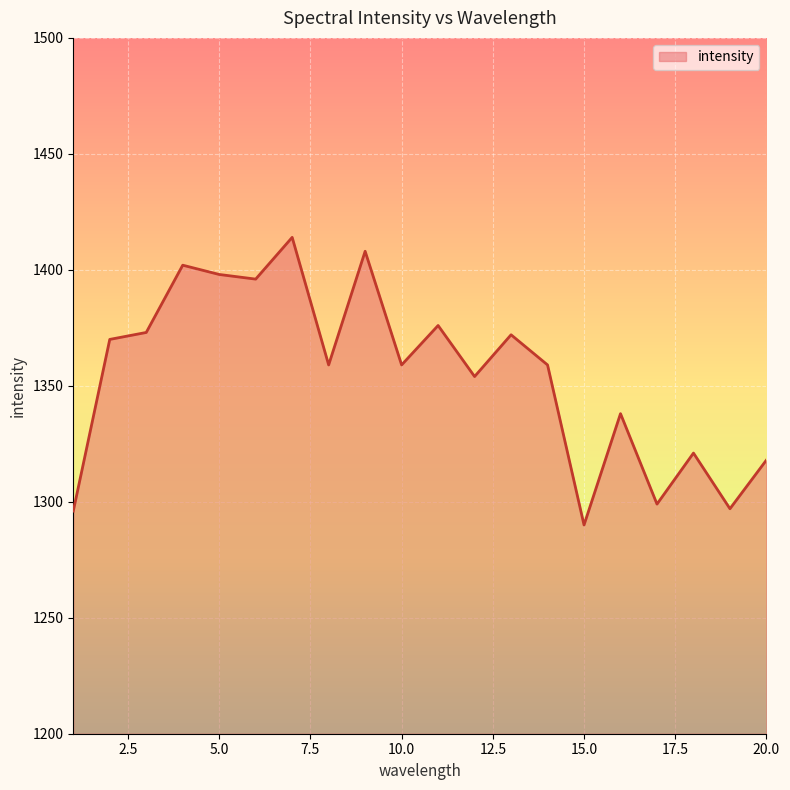

What is the difference between the maximum and minimum values?

124